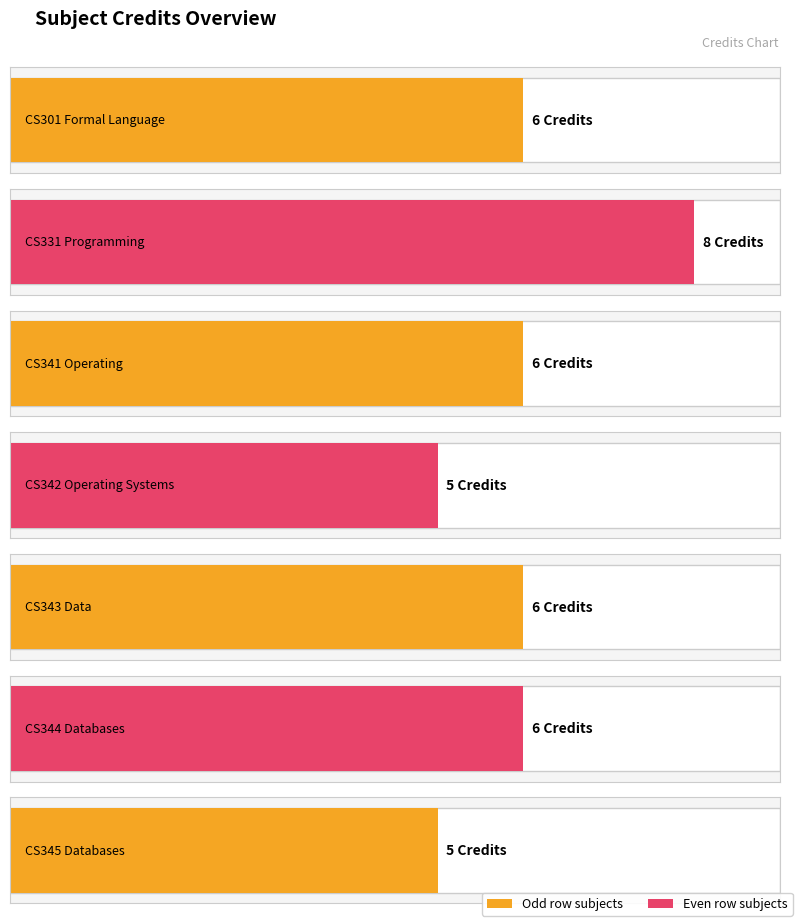

What is the change in value from CS301 Formal Language
and Automata to CS342 Operating Systems
Laboratory?

-1